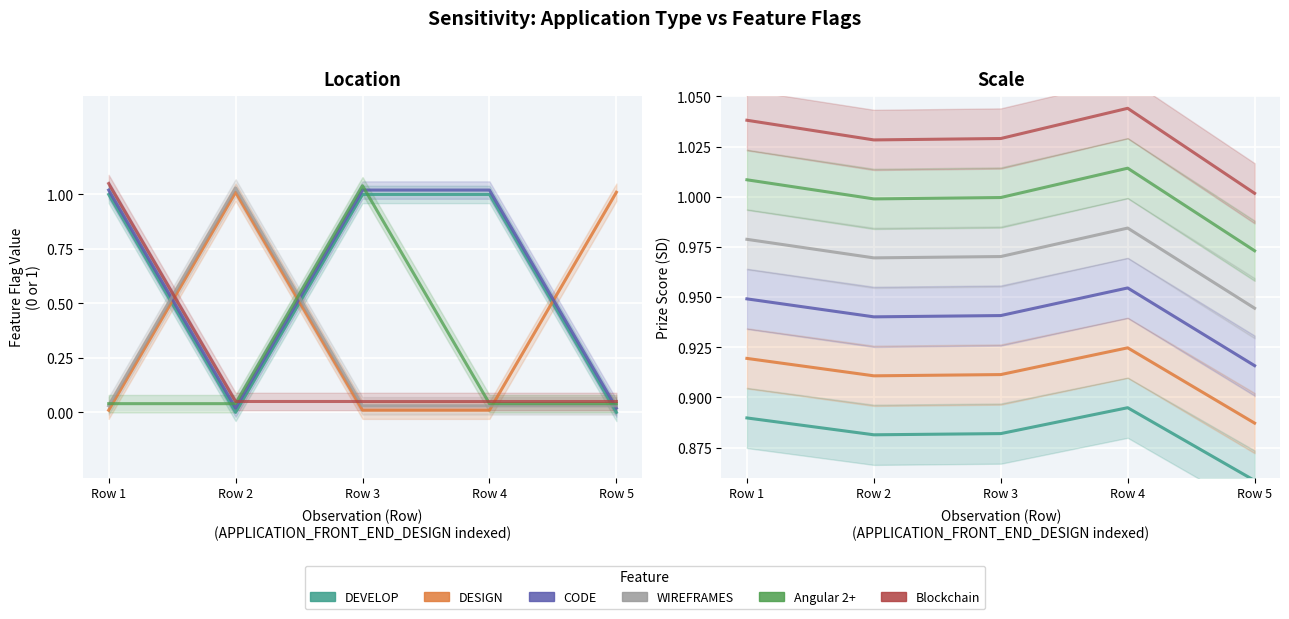

At which label does WIREFRAMES reach its minimum?

Row 5